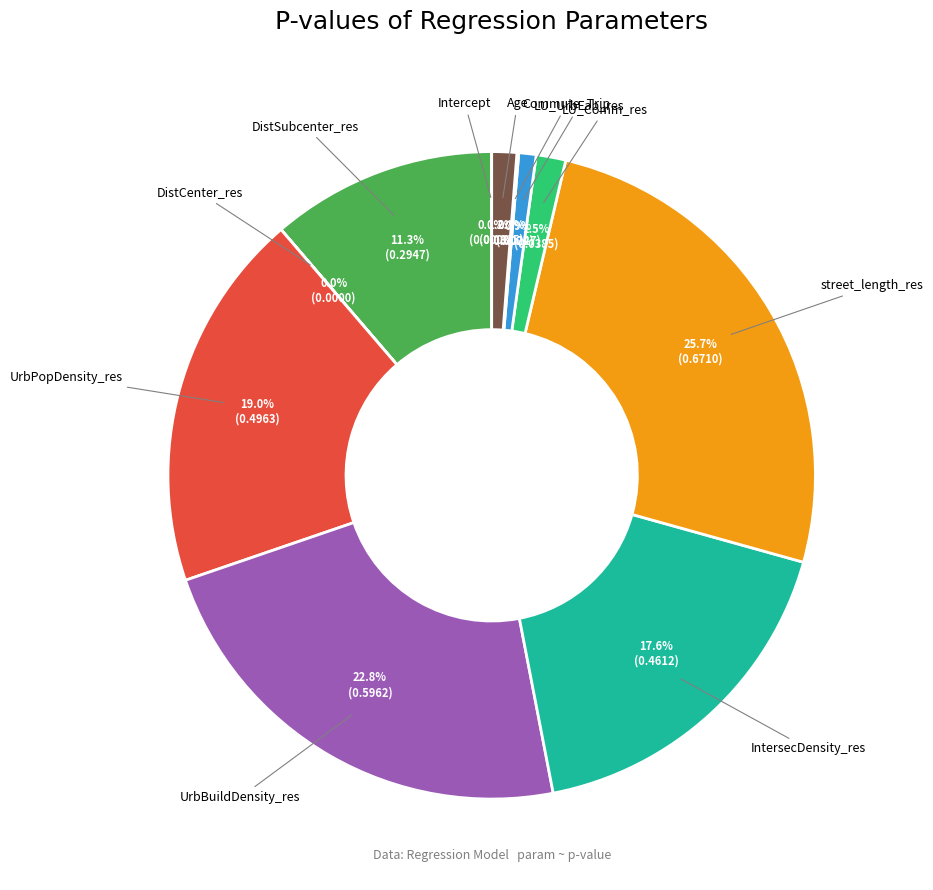

Does any single category account for the majority?

No